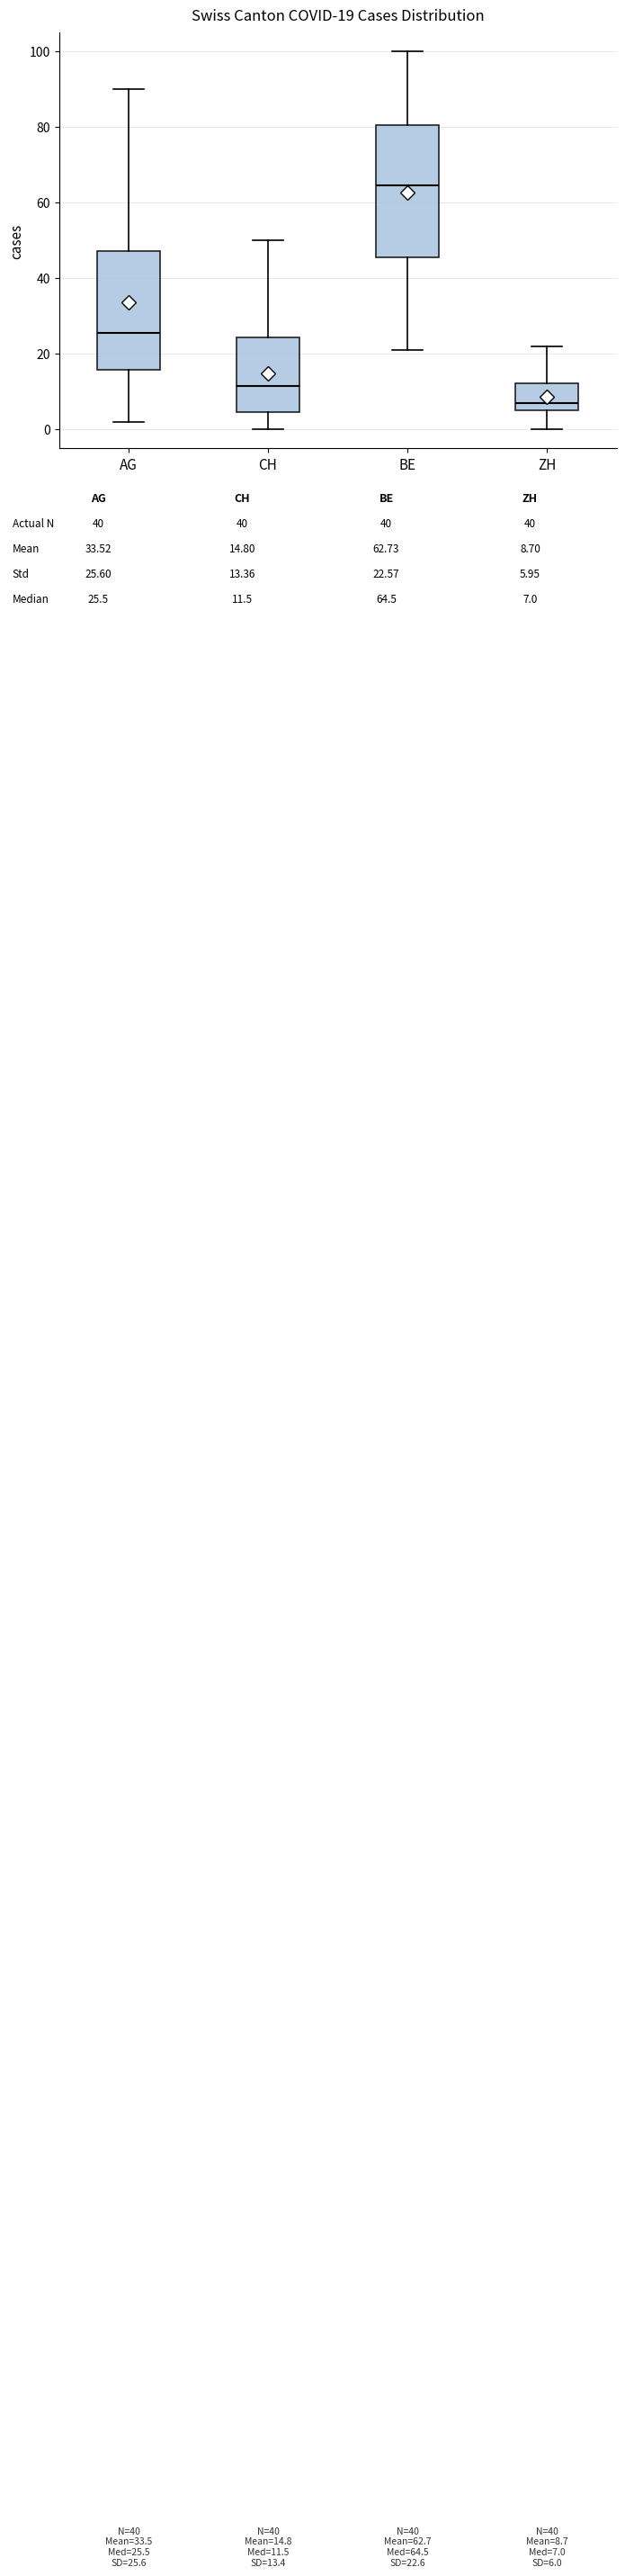

Comparing the boxes themselves (not the whiskers), which one is the tallest?

BE